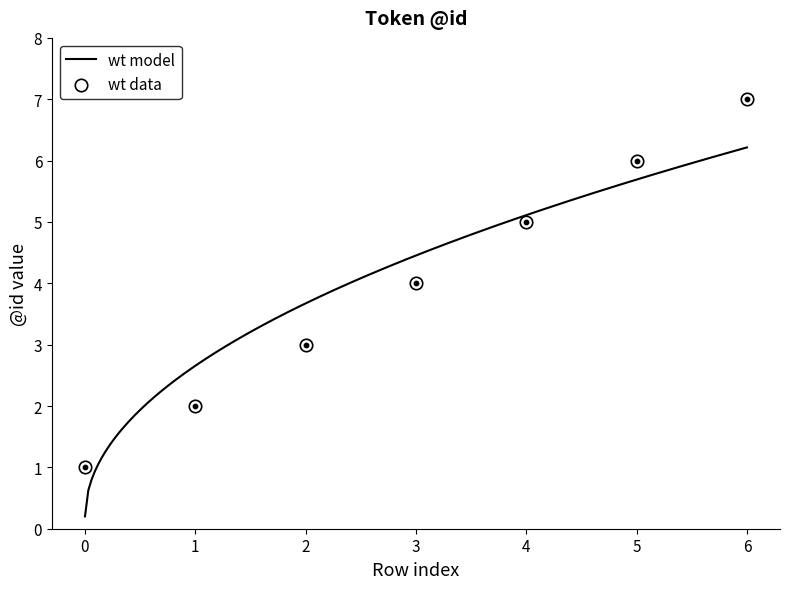

At which category is the sum across all series the highest?

6